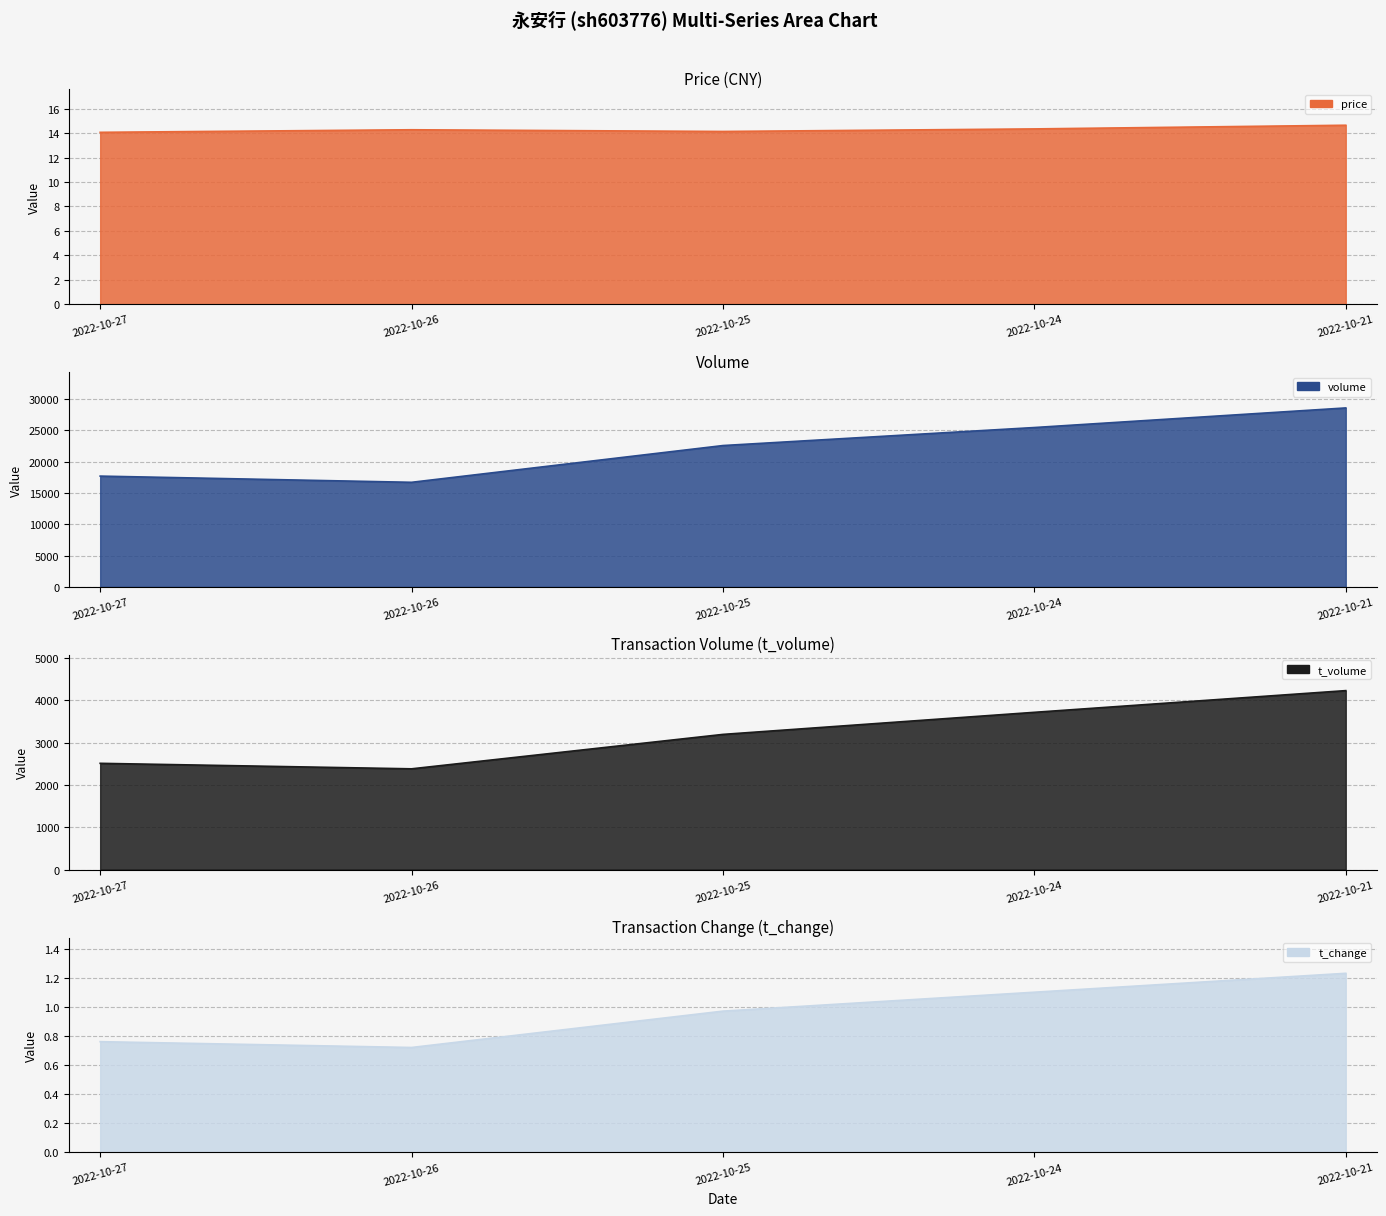

What is the difference between the price values at 2022-10-27 and 2022-10-24?

0.3